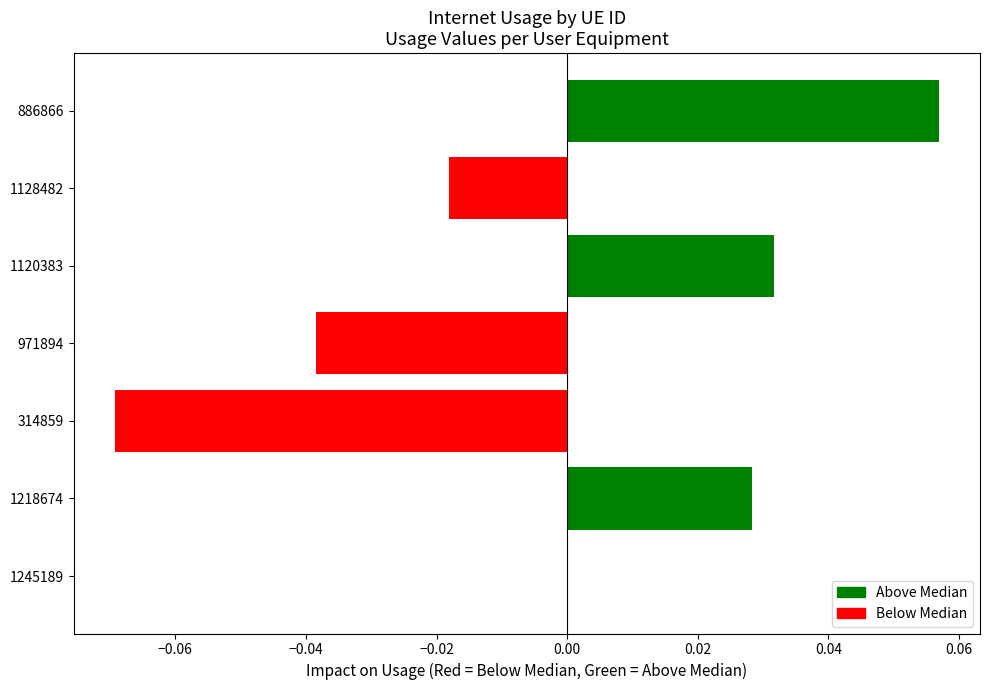

What is the change in value from 314859 to 1128482?

+0.1